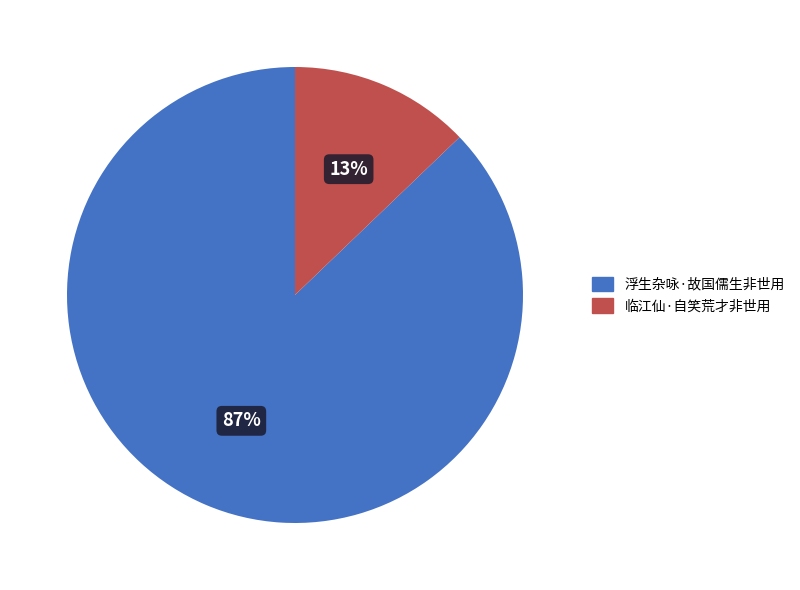

What is the smallest slice in the pie chart?

临江仙·自笑荒才非世用